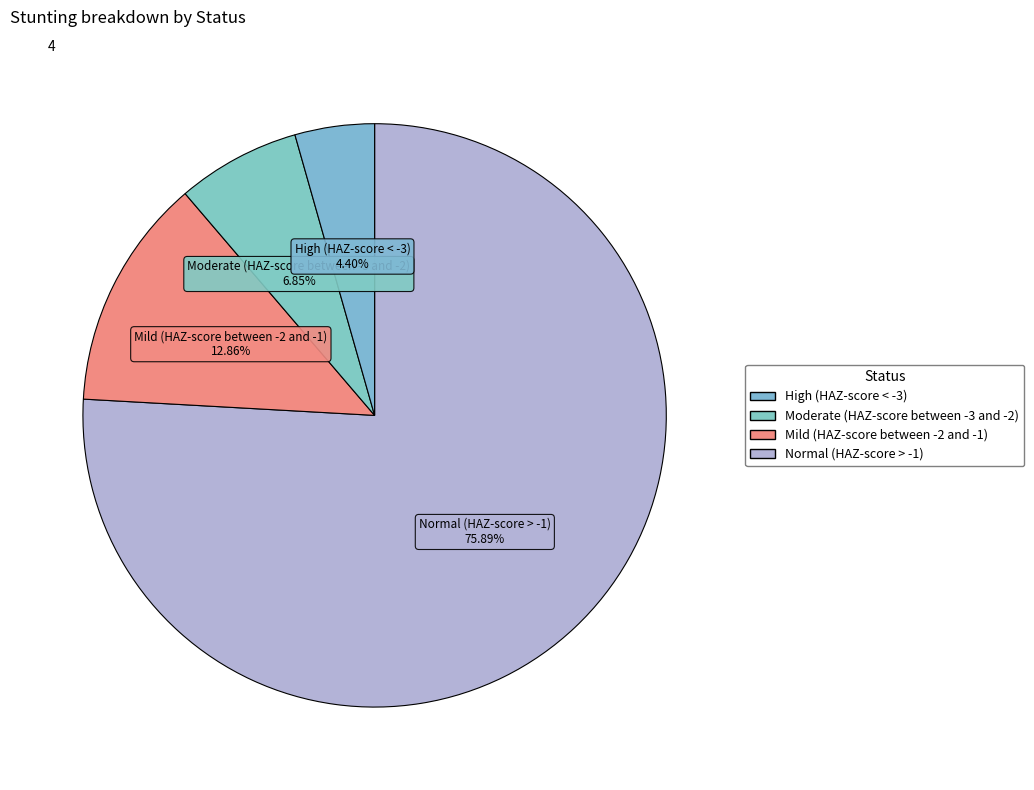

Count the number of slices in the pie.

4